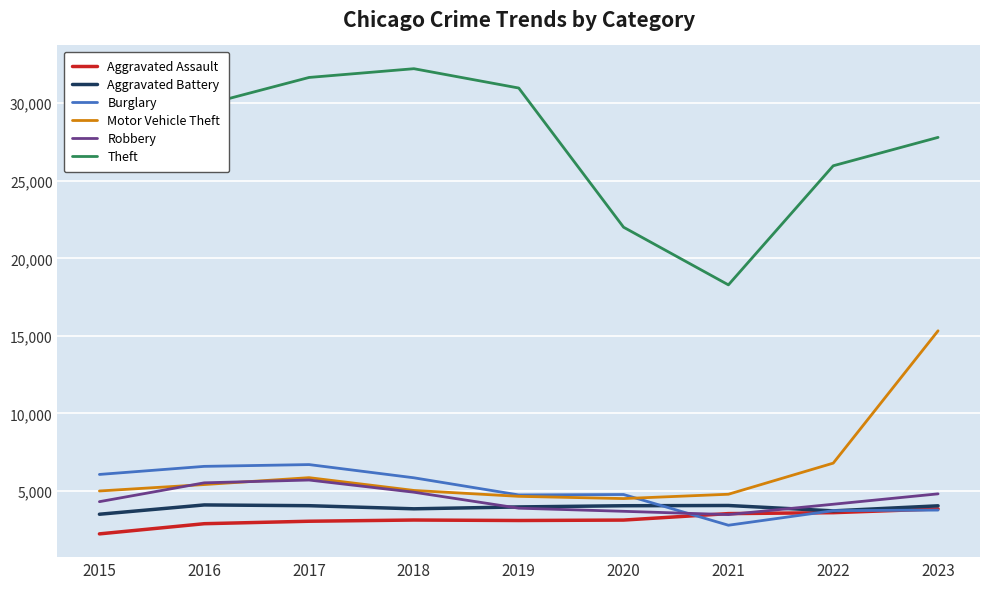

Which series has the widest spread of values?

Theft